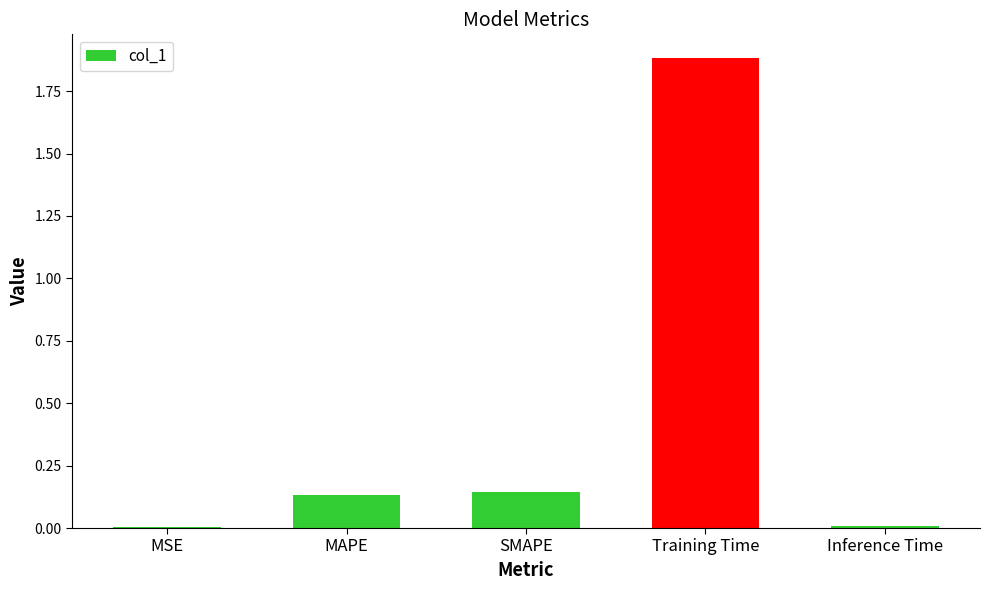

What is the maximum value shown in the chart?

1.9